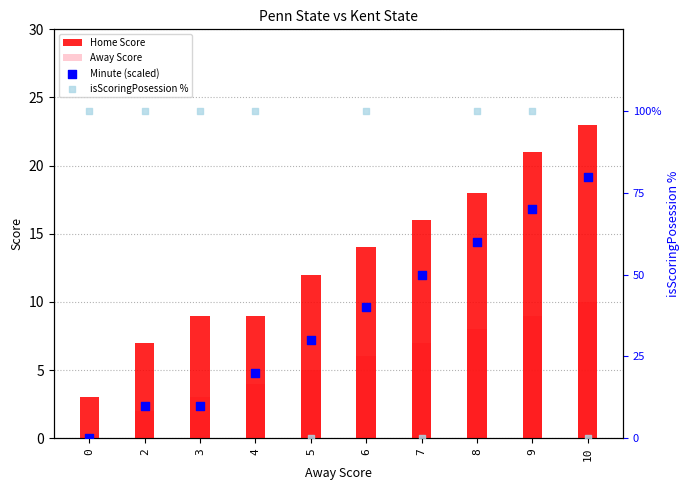

Which series has the widest spread of Y values?

isScoringPosession %